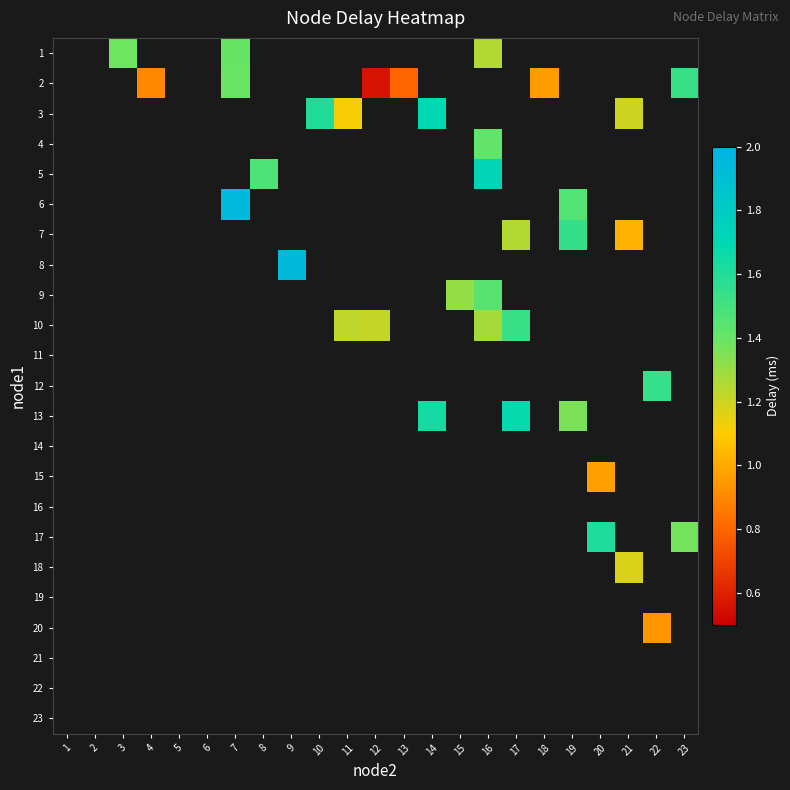

Which label corresponds to the largest value in the chart?

7